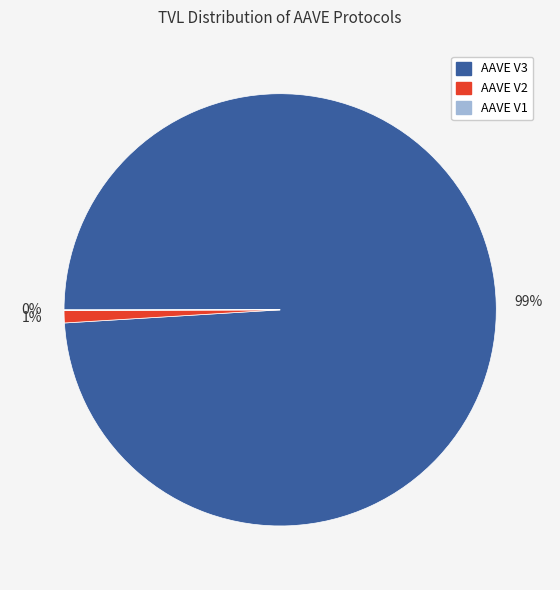

To the nearest percent, what percentage of the pie is AAVE V3?

99%